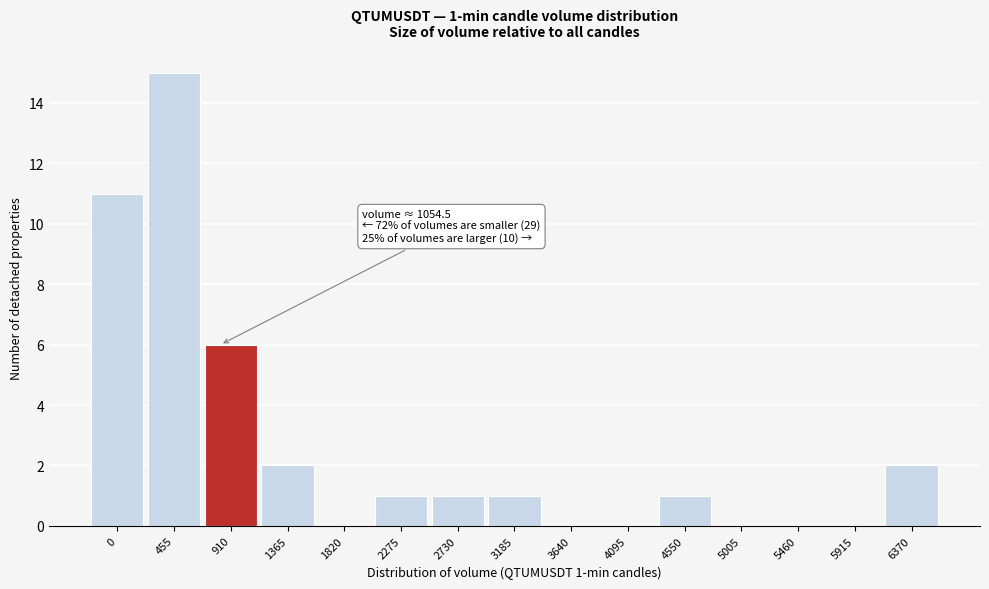

Reading left to right, list all the values displayed in this chart.

0=11	455=15	910=6	1365=2	1820=0	2275=1	2730=1	3185=1	3640=0	4095=0	4550=1	5005=0	5460=0	5915=0	6370=2